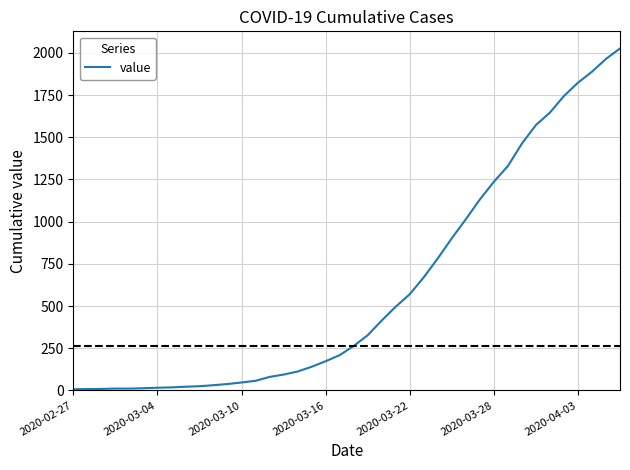

What is the greatest value displayed?

2026